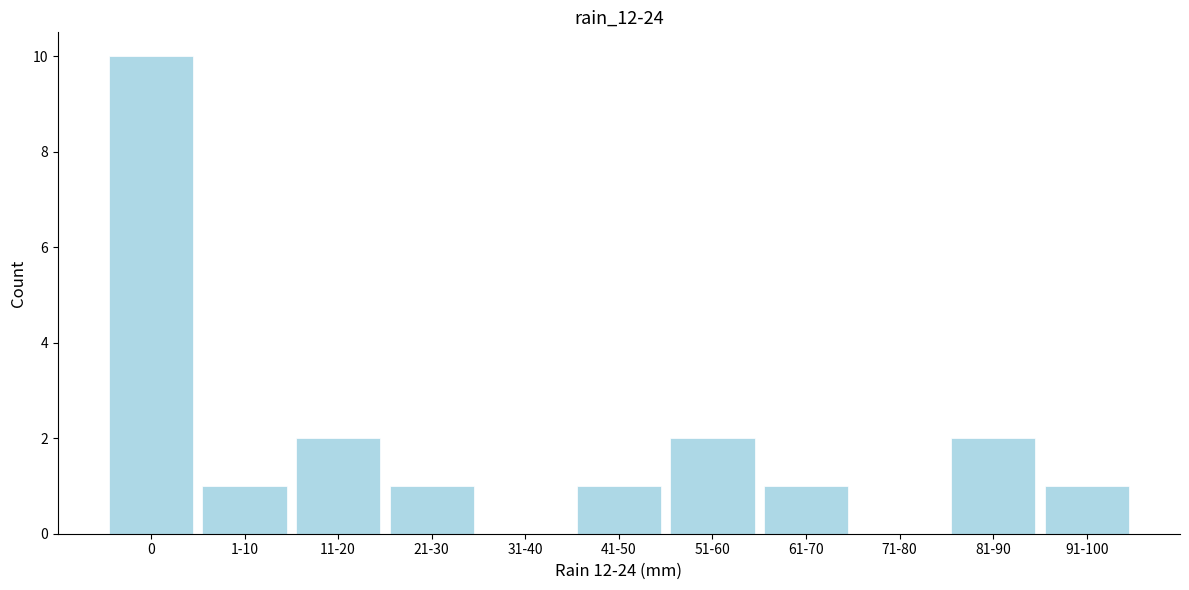

Reading right to left, what are all the values shown in this chart?

91-100=1	81-90=2	71-80=0	61-70=1	51-60=2	41-50=1	31-40=0	21-30=1	11-20=2	1-10=1	0=10